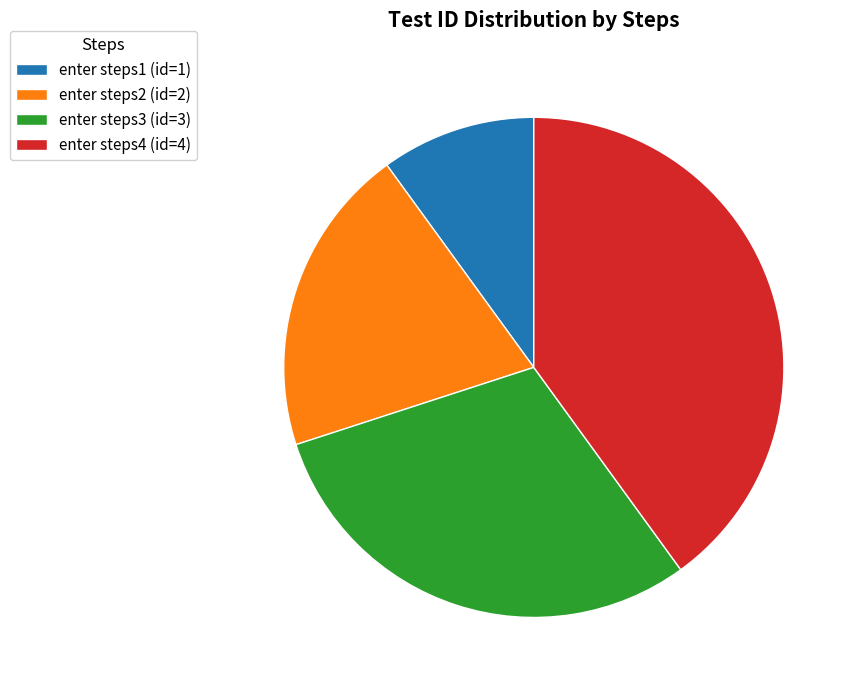

Does any single category account for the majority?

No